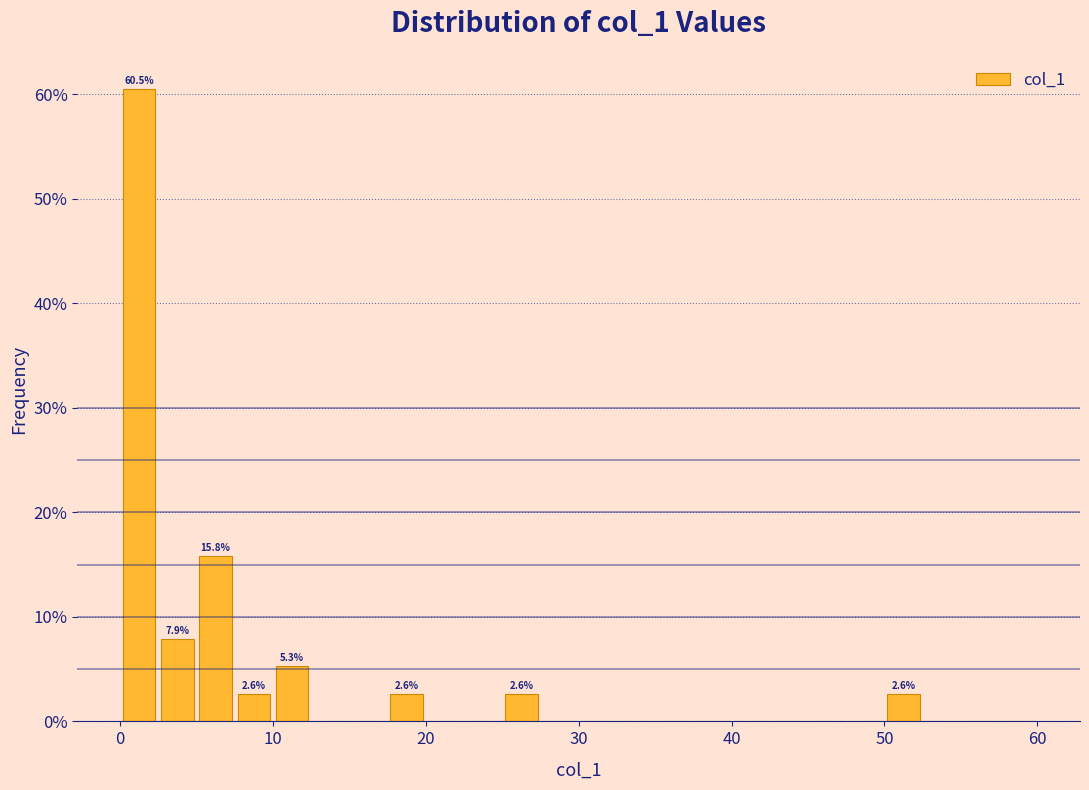

Around what value on the x-axis is the tallest bar? Give the approximate position of its centre, as read against the axis.

1